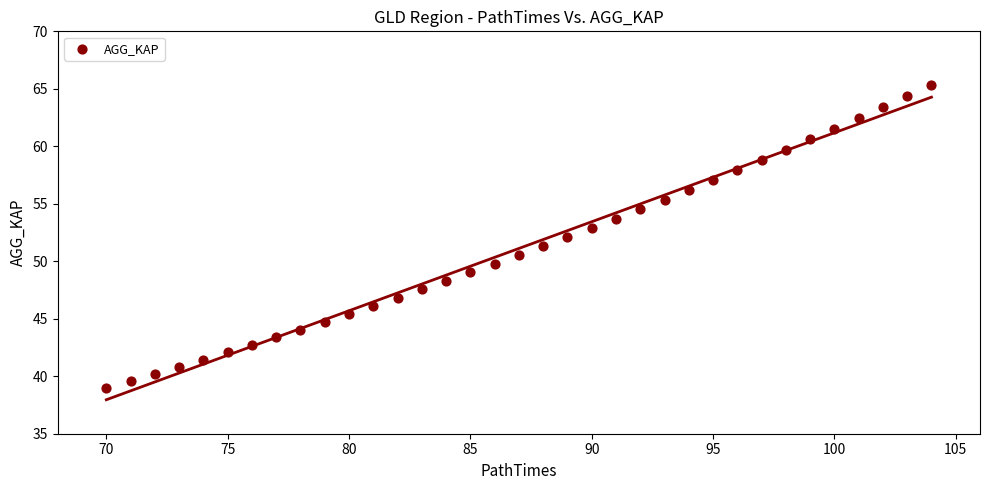

What is the range of X values (max minus min)?

34.0